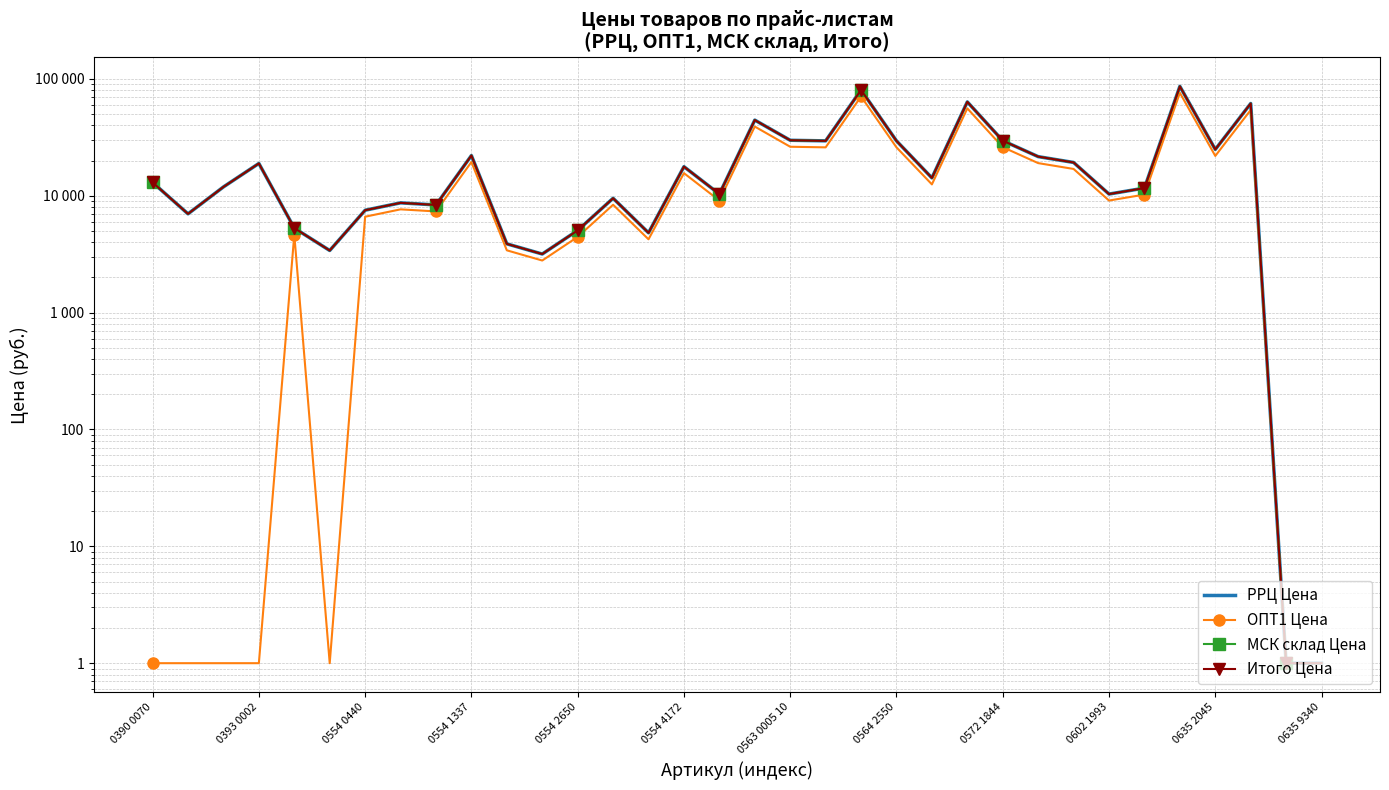

Which series has the widest spread of values?

РРЦ Цена